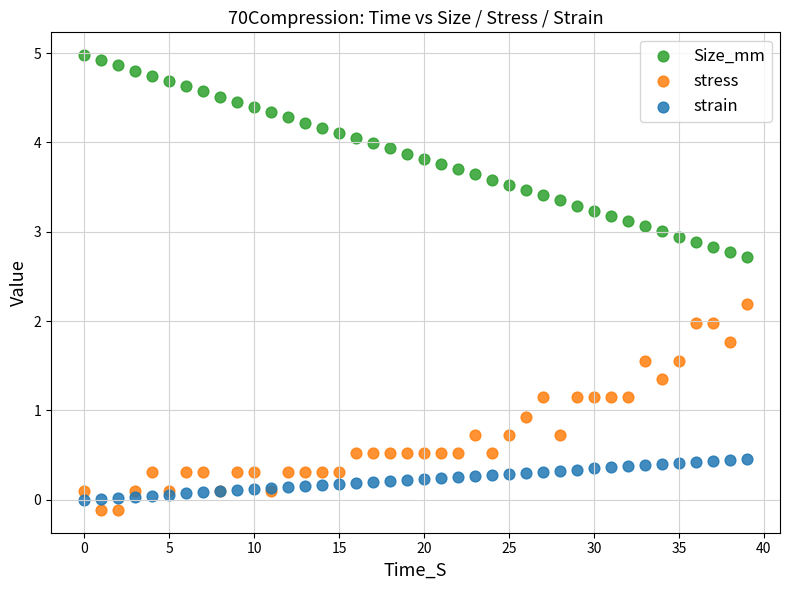

Which series reaches the maximum Y coordinate?

Size_mm